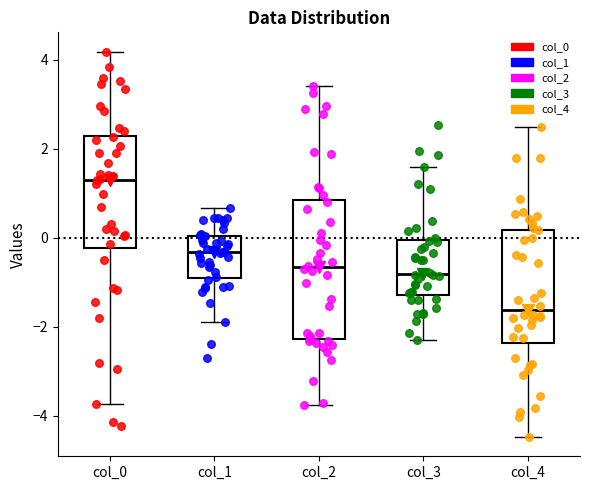

Reading left to right, read every box against the y-axis: the position of its median line, the range the box covers, and the ends of its whiskers. The values are not printed on the chart, so give them approximately, as read against the axis.

col_0: median 1.4, box -0.2 to 2.2, whiskers -3.8 to 4.2
col_1: median -0.4, box -0.8 to 0.0, whiskers -1.8 to 0.6
col_2: median -0.6, box -2.2 to 0.8, whiskers -3.8 to 3.4
col_3: median -0.8, box -1.2 to 0.0, whiskers -2.2 to 1.6
col_4: median -1.6, box -2.4 to 0.2, whiskers -4.4 to 2.4